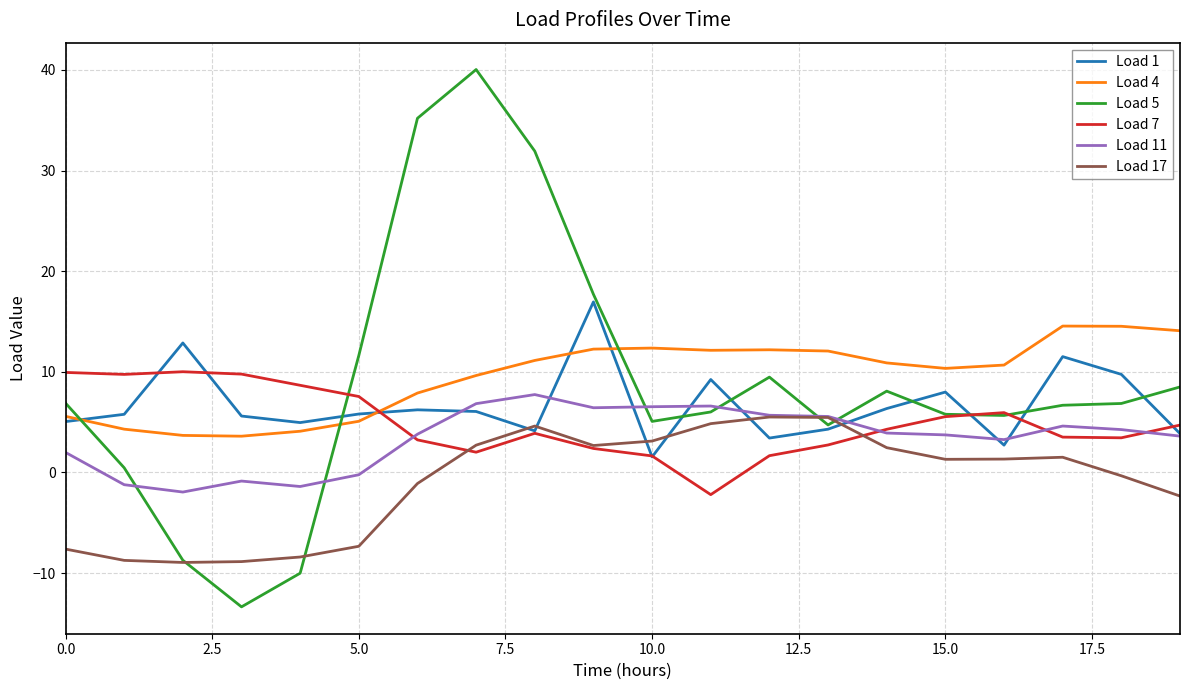

Which series has the widest spread of values?

Load 5